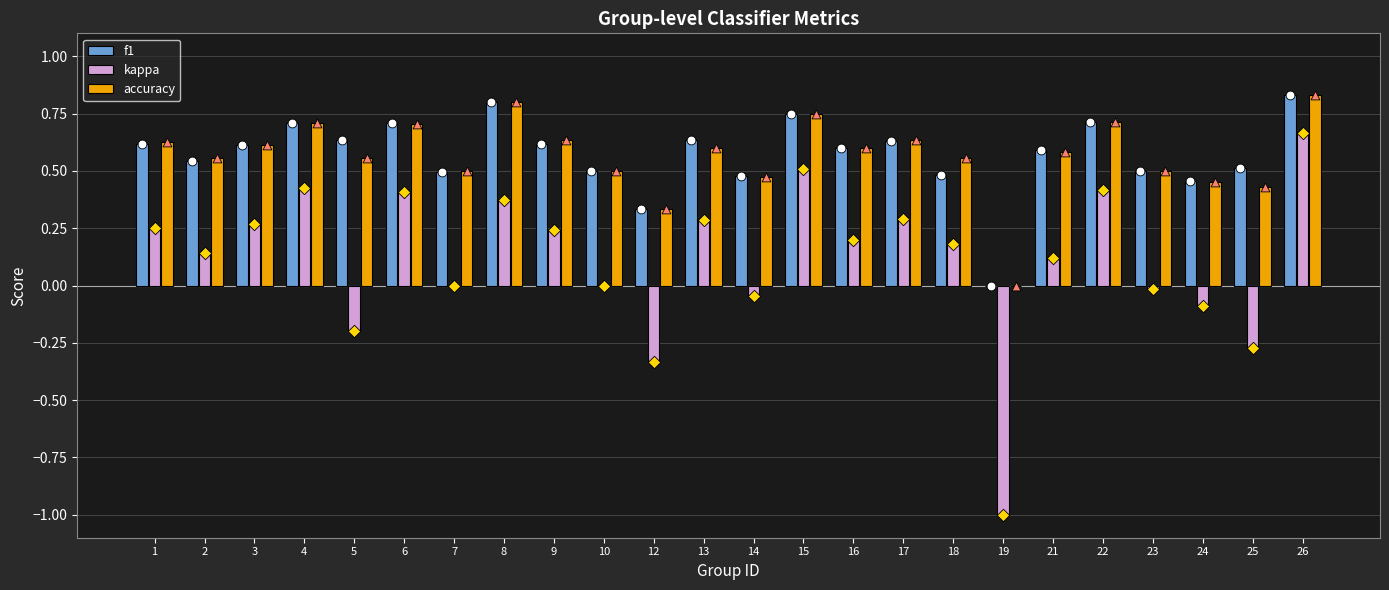

Which series has the largest total across all categories?

f1